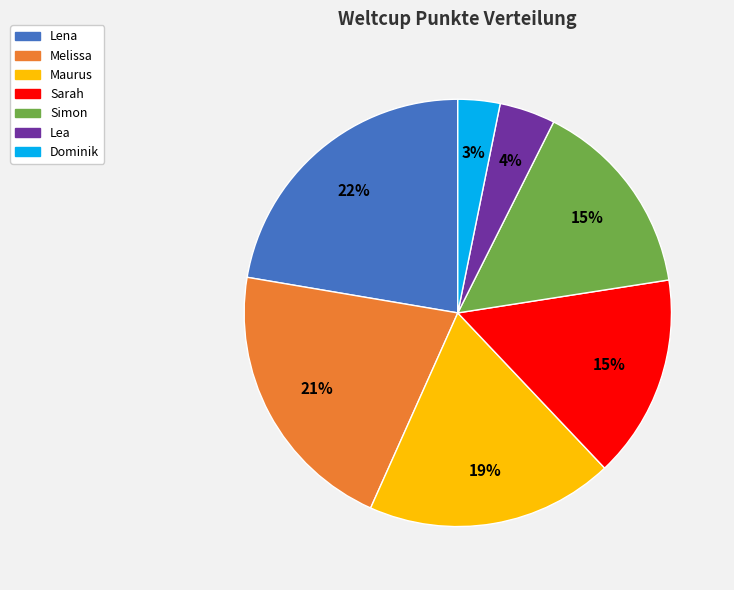

To the nearest percent, what is the average slice percentage?

14%